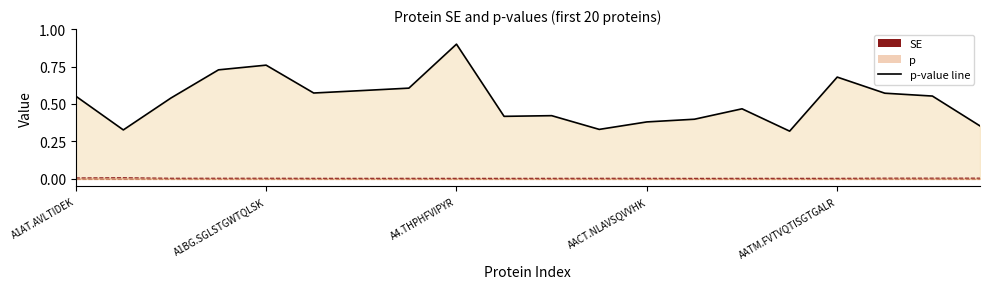

Where is SE nearest to the value 0?

AATC.IVASTLSNPELFEEWTGNVK